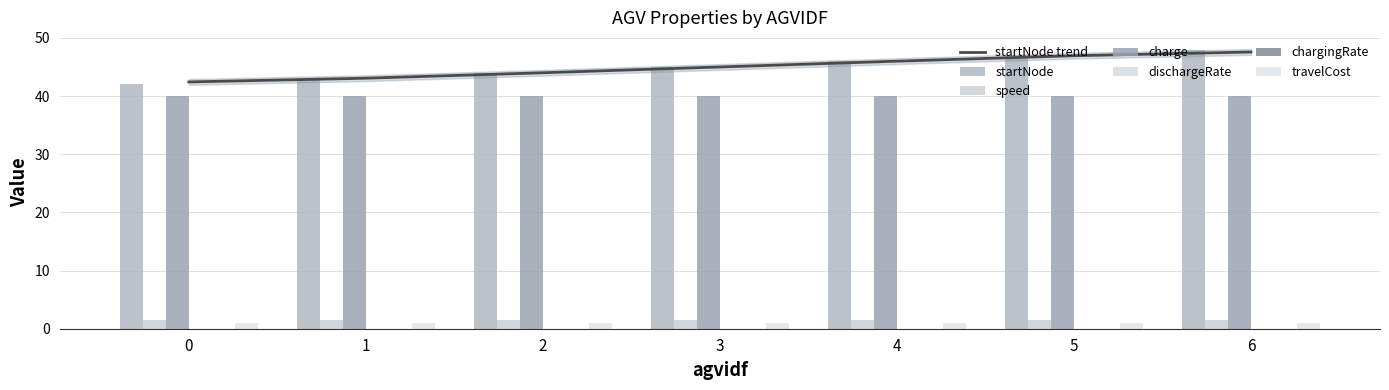

What is the highest value of the startNode trend series?

47.6